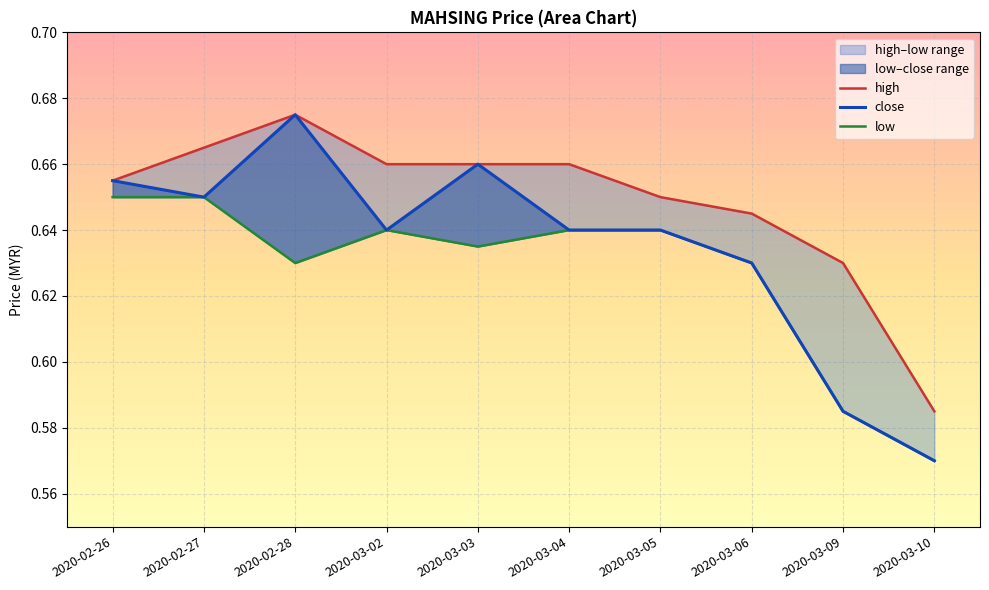

True or false: close and high cross at least once.

False